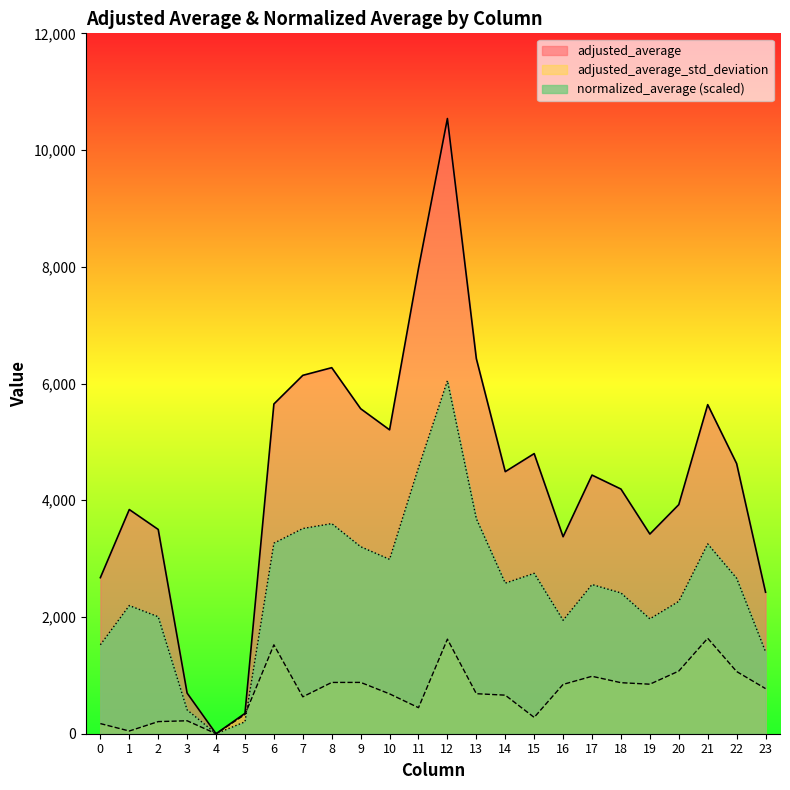

True or false: adjusted_average has more than 0 points higher than both neighbors.

True